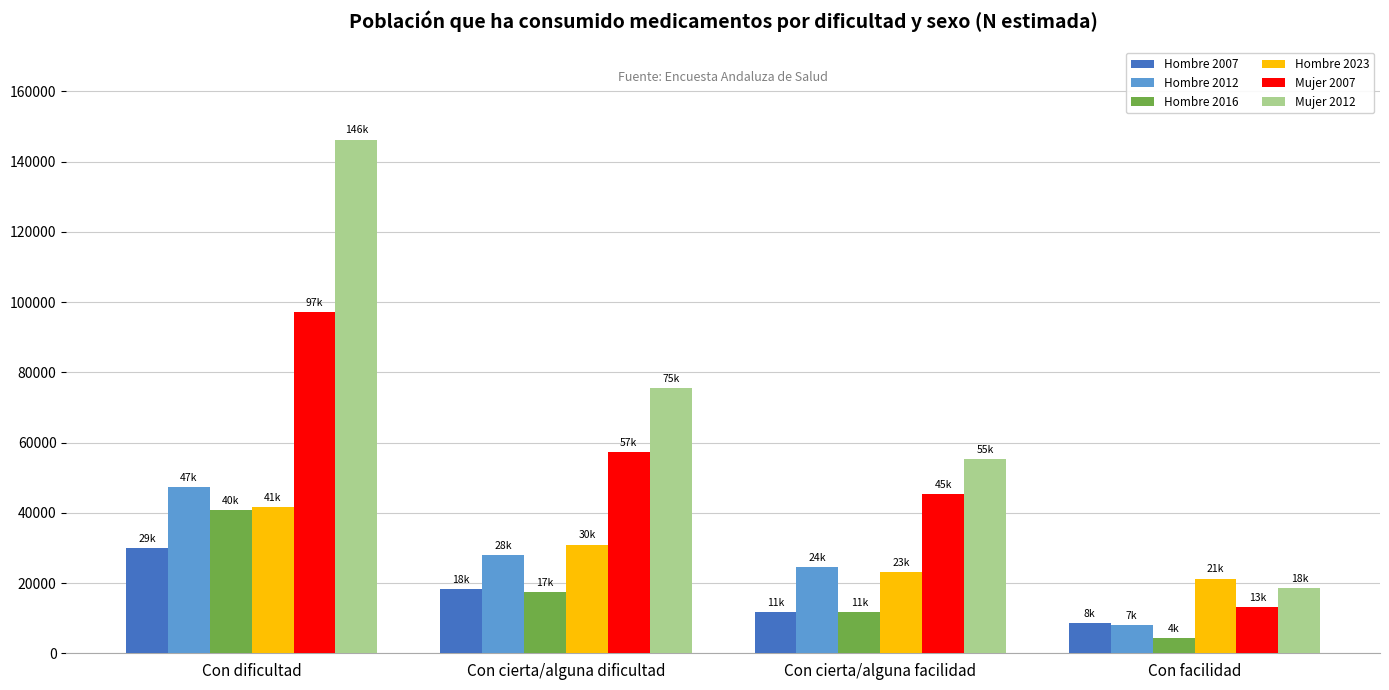

What is the greatest value displayed?

146272